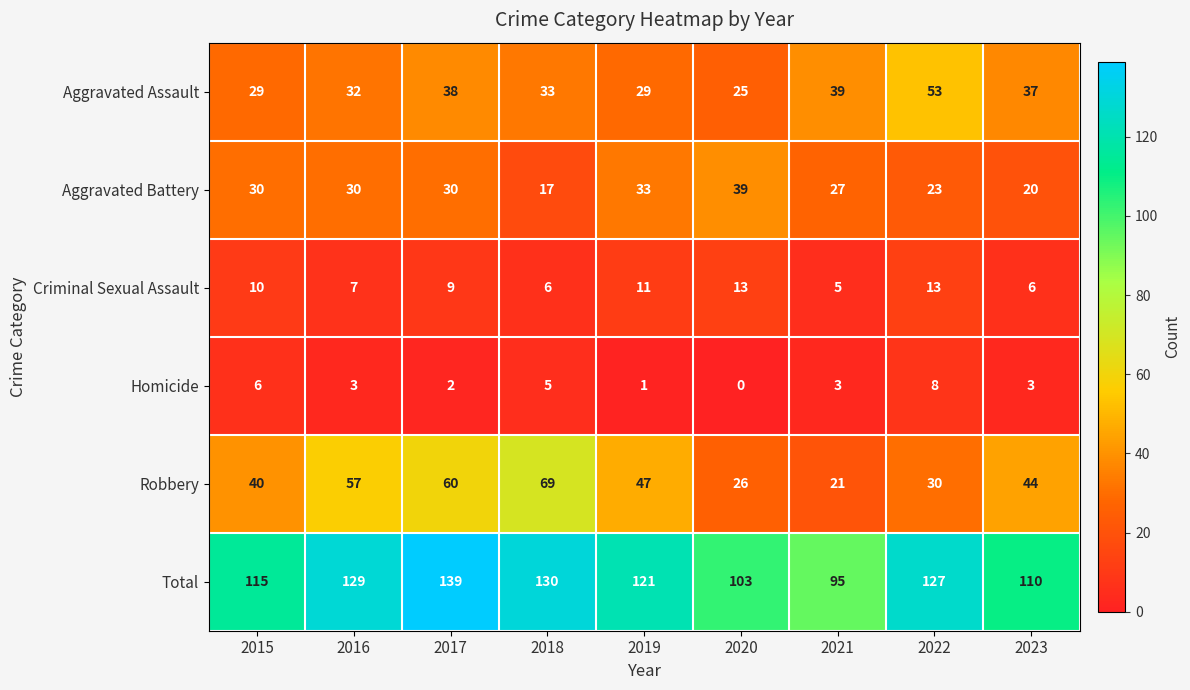

Is it true that Criminal Sexual Assault equals 9 at 2017?

True